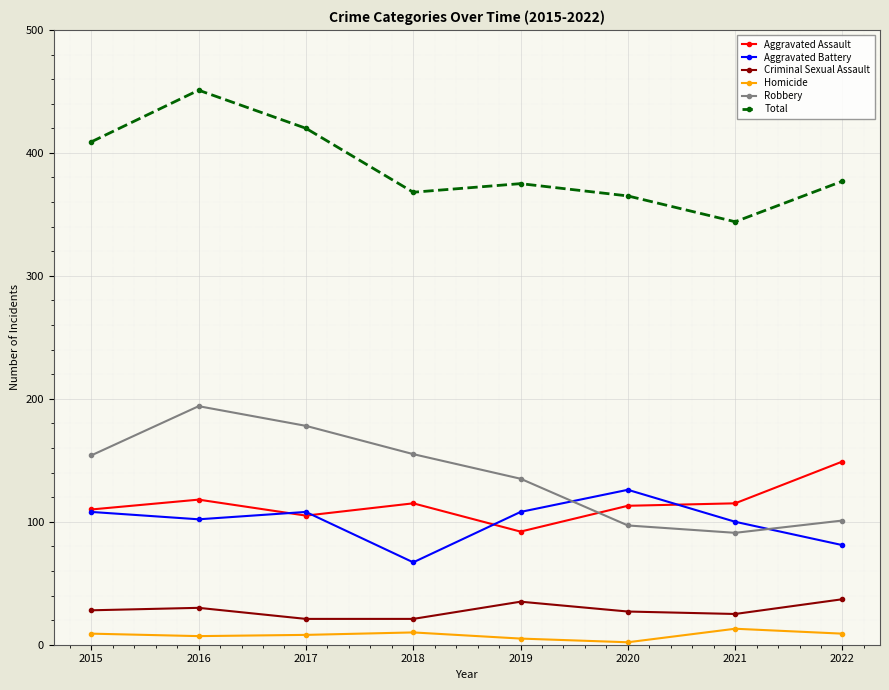

How many interior local peaks does the Total series have?

2